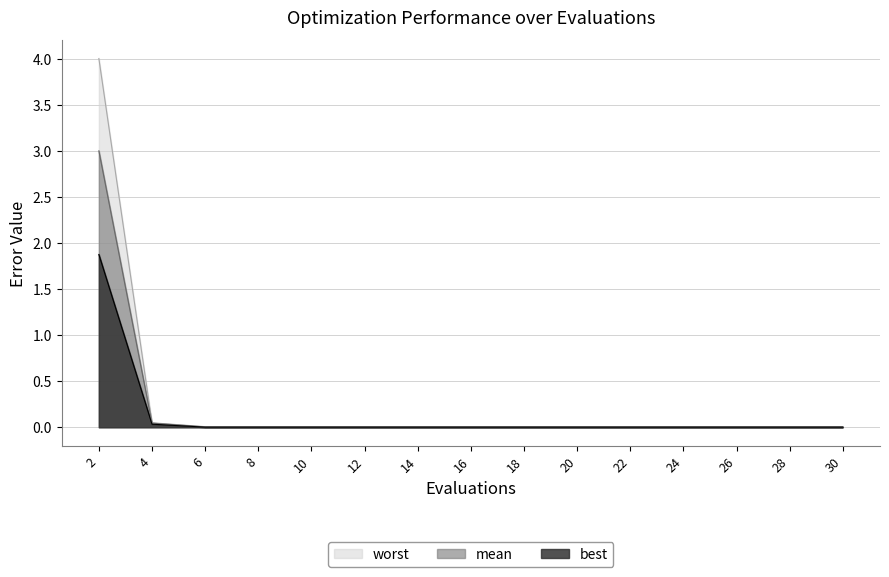

True or false: mean has a value of 0.0 at 6.

True